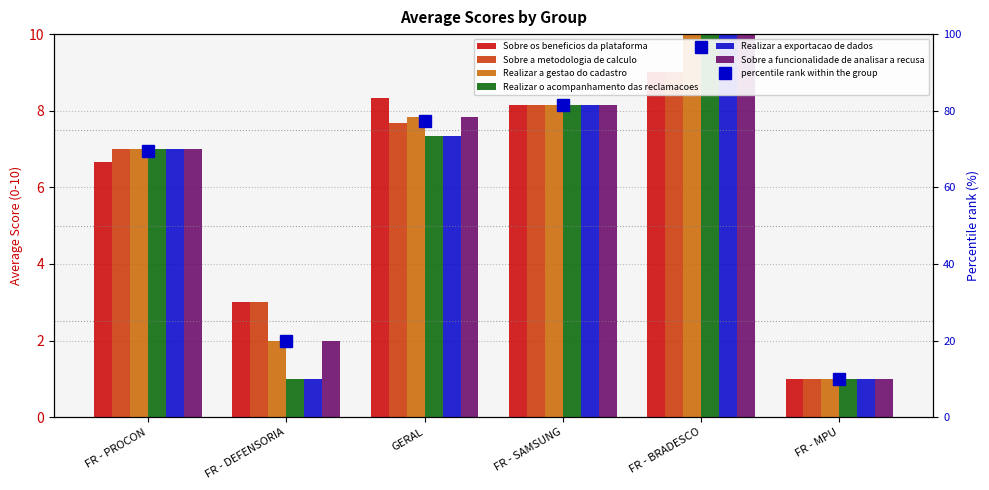

How many bars are there in each group?

6